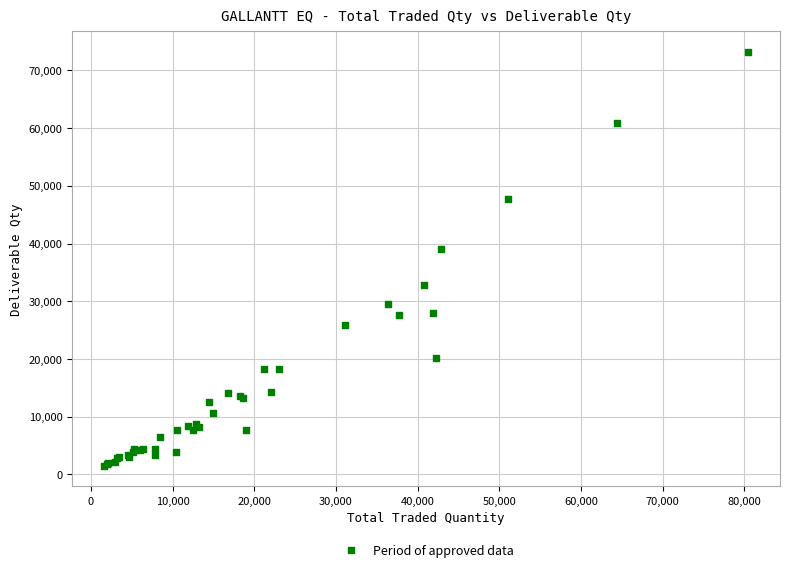

What Y value in the scatter plot is closest to 37330?

39032